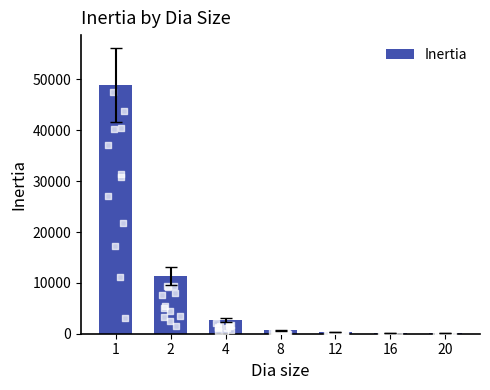

What is the change in value from 1 to 12?

-48617.0